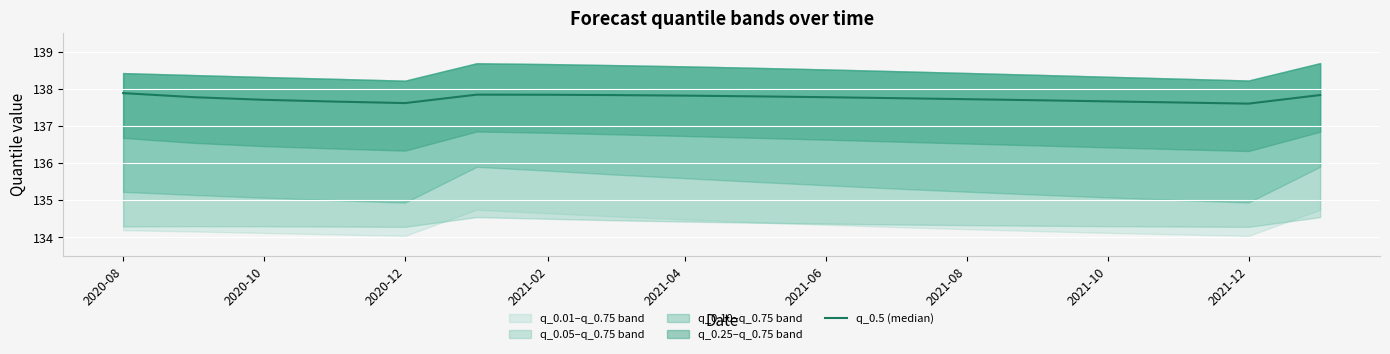

True or false: the data shows 137.8 at 2021-06.

True